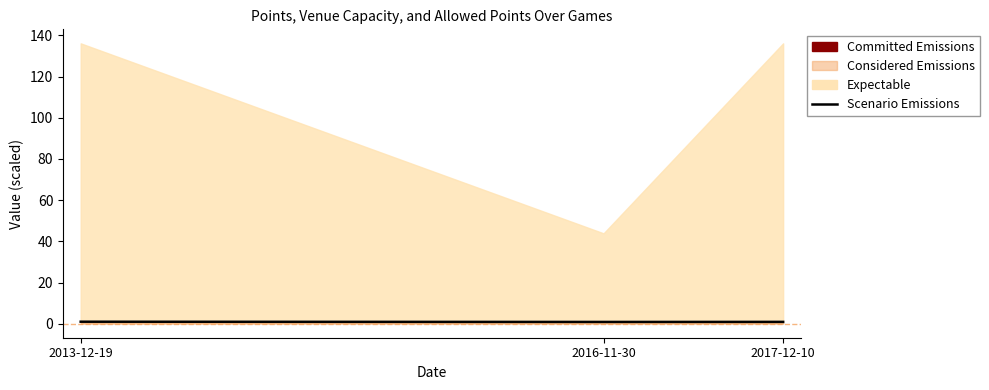

Rank the categories by value from highest to lowest.

2013-12-19, 2017-12-10, 2016-11-30